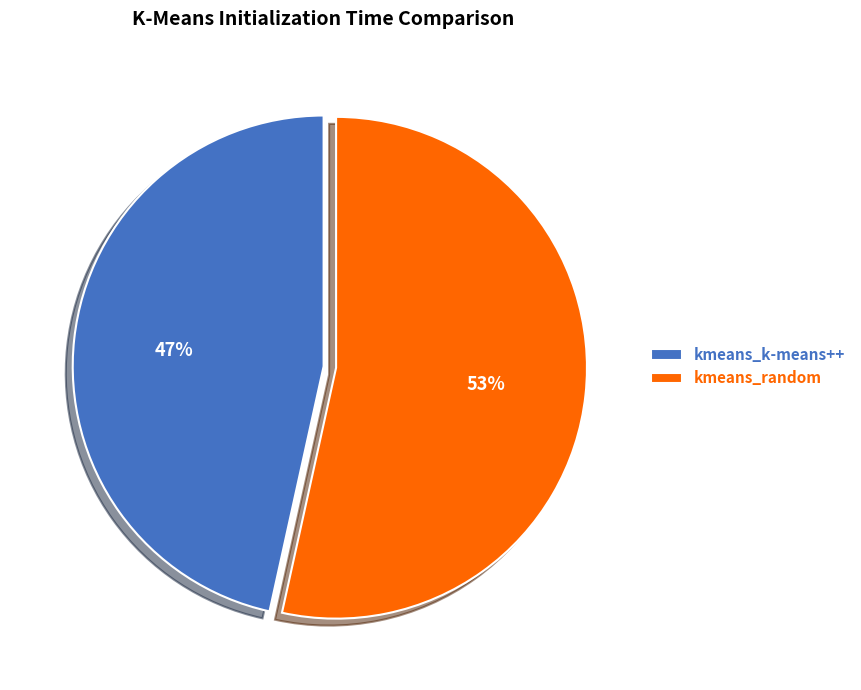

To the nearest percent, what percentage of the pie is kmeans_k-means++?

47%